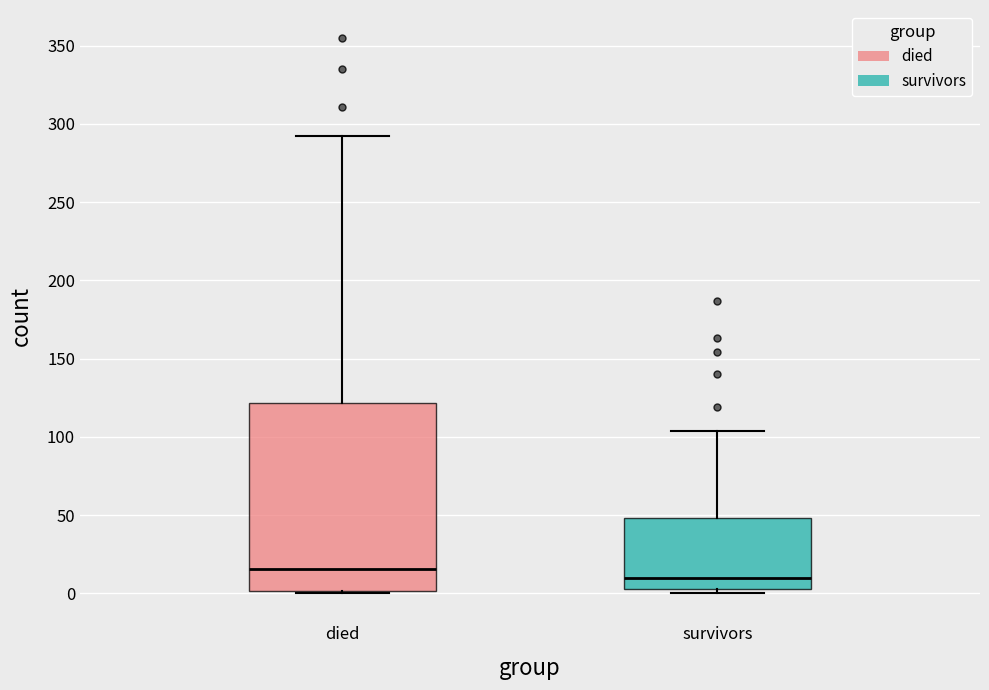

Which box is the tallest, from its lower edge to its upper edge?

died